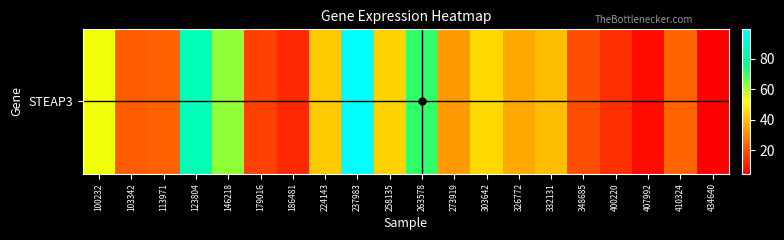

What is the difference between the values at 258135 and 186481?

31.9